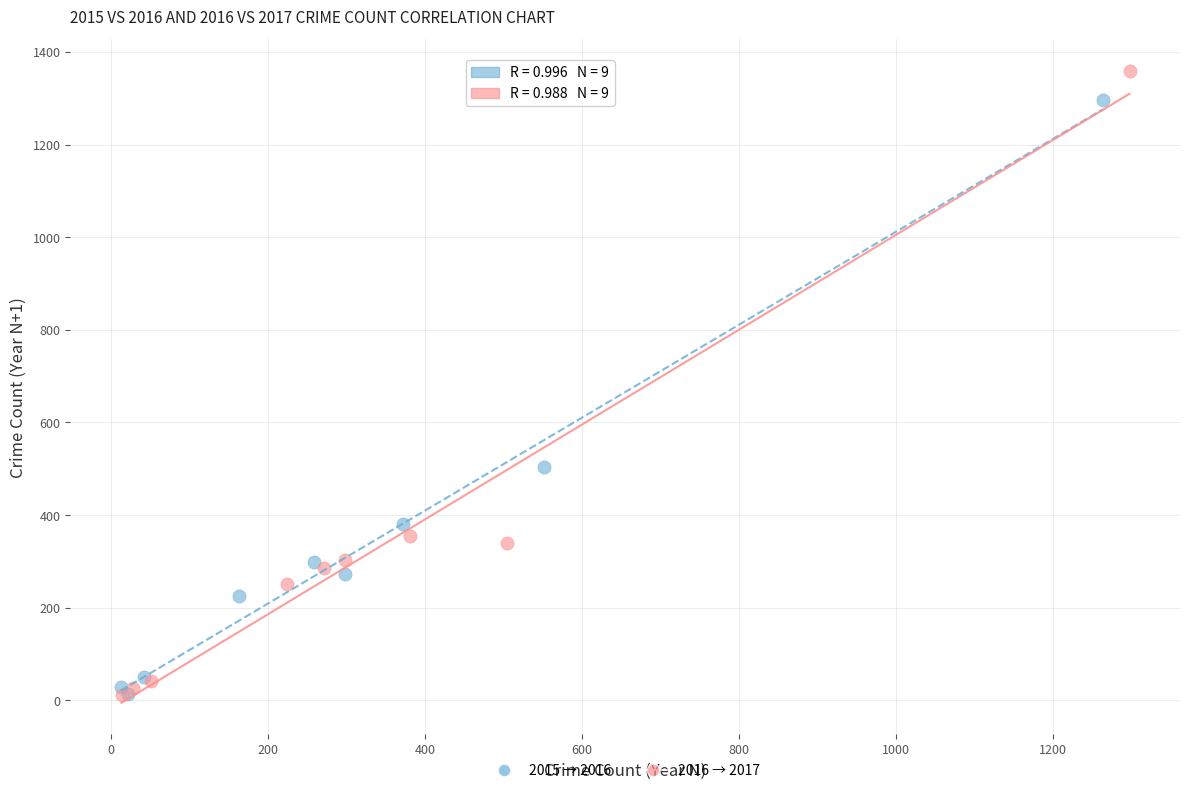

What are all the series names shown in the legend?

2015 → 2016, 2016 → 2017